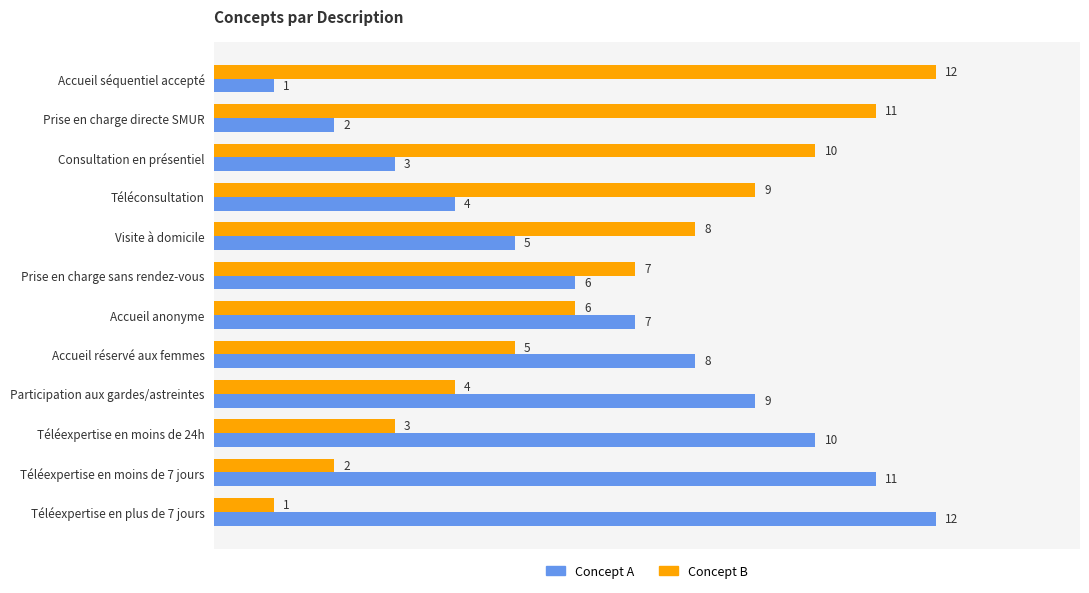

List the labels in order of Concept B value, largest first.

Accueil séquentiel accepté, Prise en charge directe SMUR, Consultation en présentiel, Téléconsultation, Visite à domicile, Prise en charge sans rendez-vous, Accueil anonyme, Accueil réservé aux femmes, Participation aux gardes/astreintes, Téléexpertise en moins de 24h, Téléexpertise en moins de 7 jours, Téléexpertise en plus de 7 jours